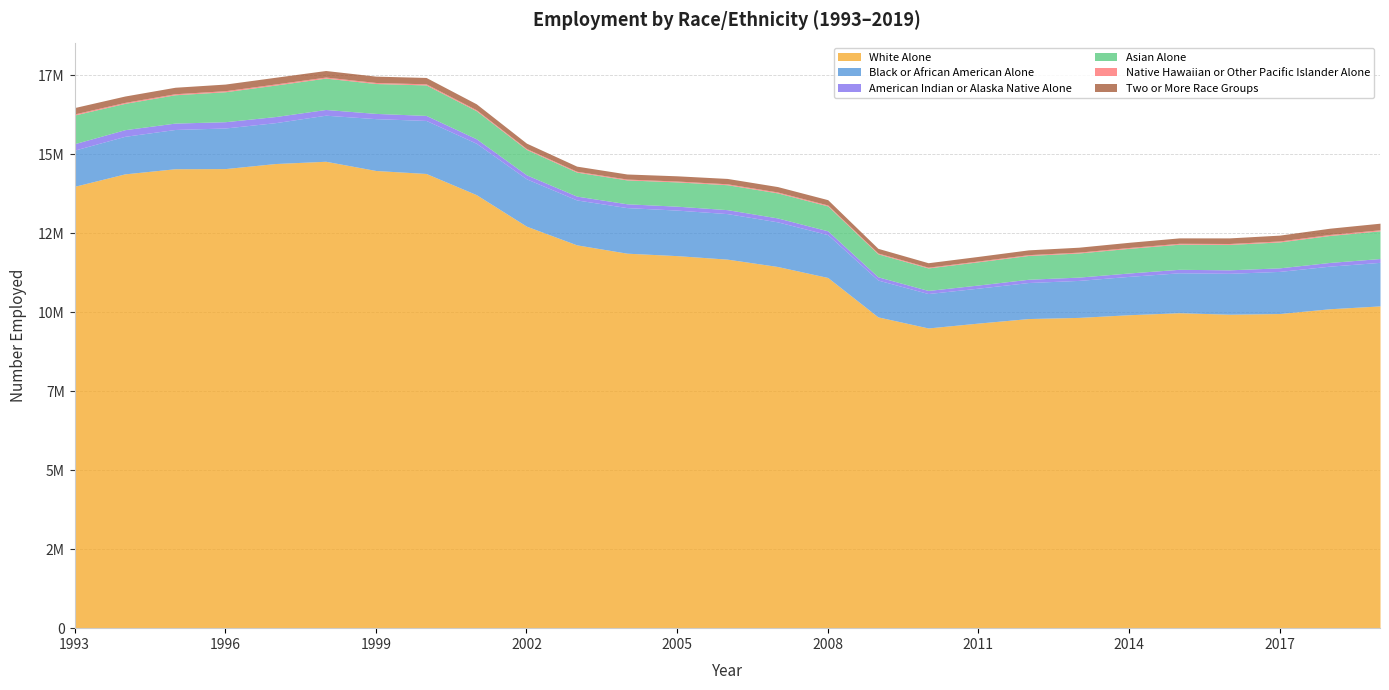

What is the difference between the maximum and minimum values in the Native Hawaiian or Other Pacific Islander Alone series?

10789